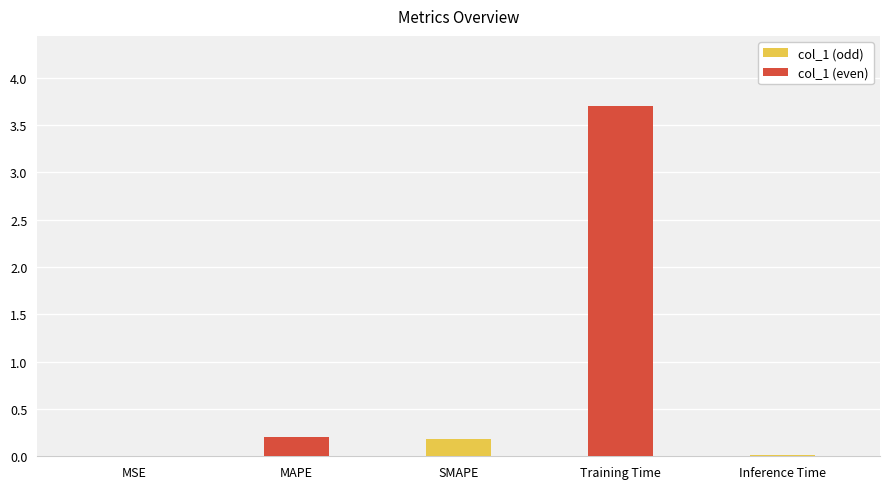

True or false: the data shows 6.3 at Training Time.

False